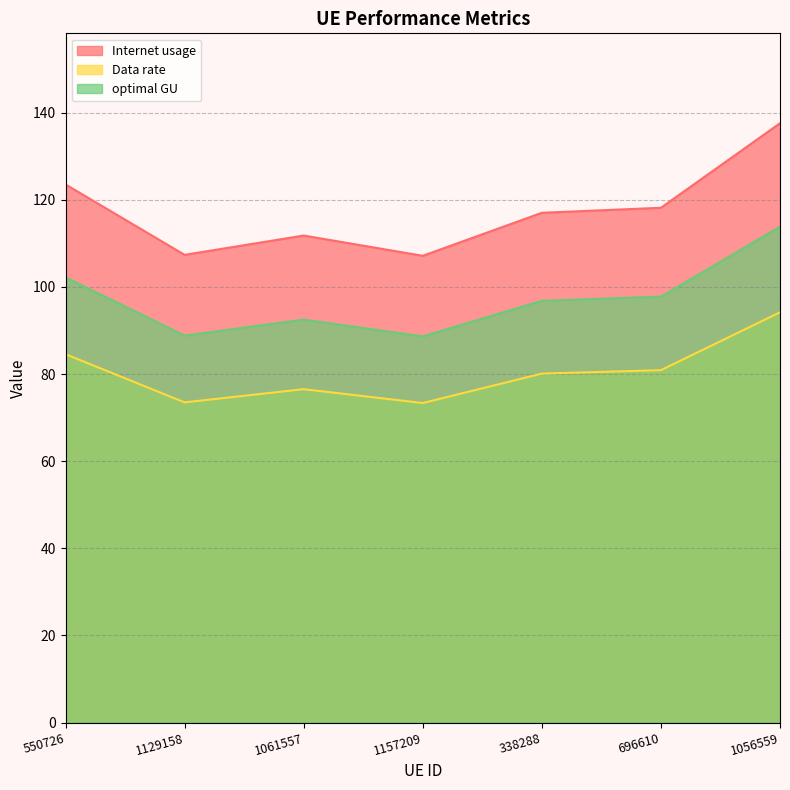

How many interior local valleys does the optimal GU series have?

2